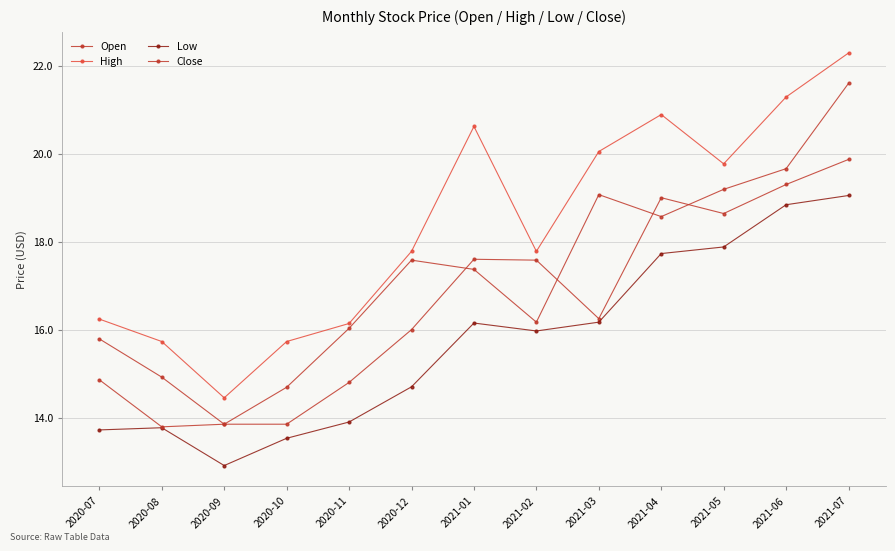

List the series in order of their peak value, lowest first.

Low, Open, Close, High